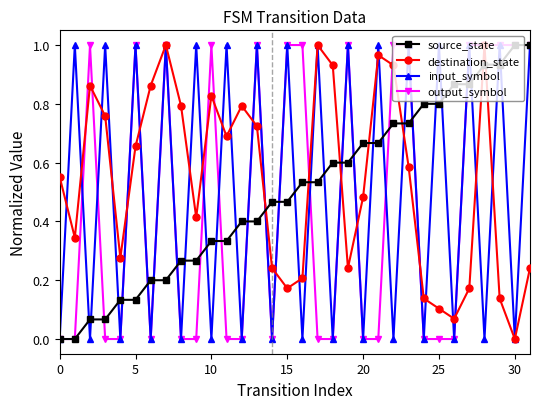

How many values in the destination_state series exceed 0?

31